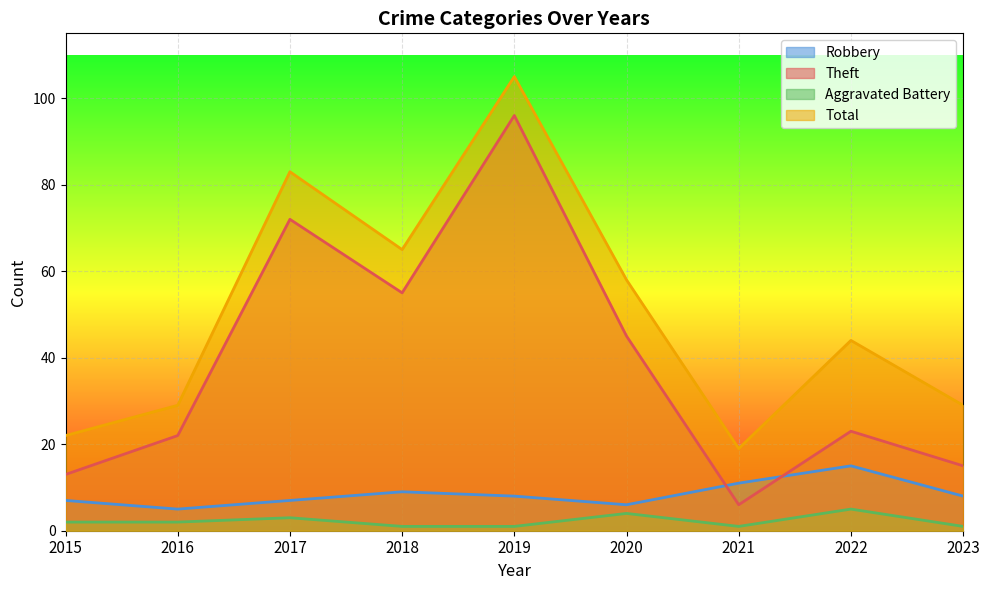

At which category does the chart reach its minimum across all series?

2018